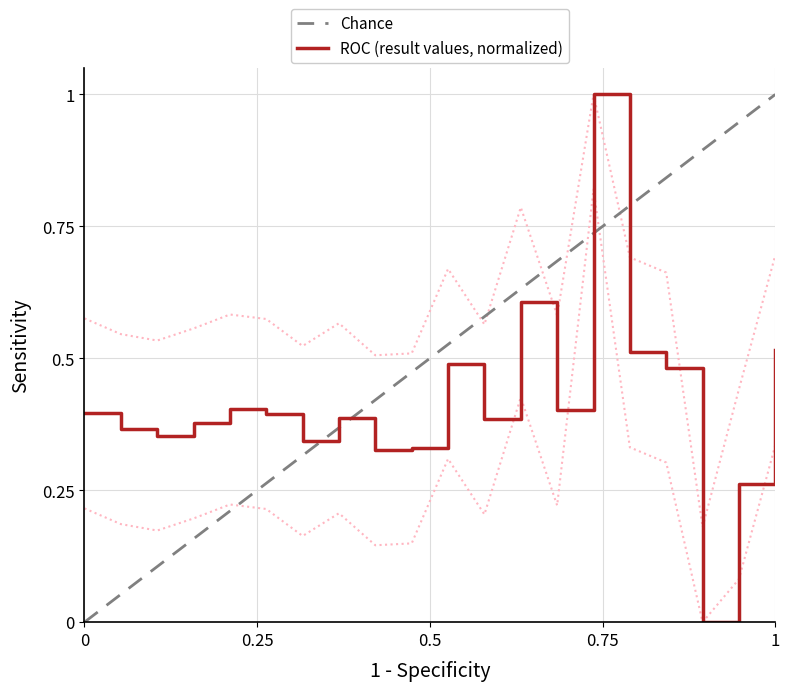

What is the maximum value for ROC (result values, normalized)?

1.0